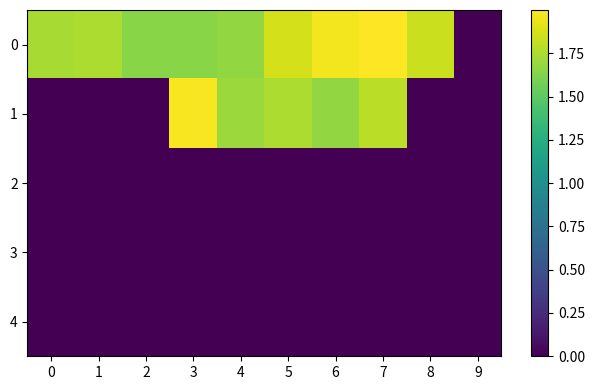

Reading left to right, what are all the values shown in this chart?

0: 0=1.7	1=1.8	2=1.6	3=1.6	4=1.7	5=1.9	6=2.0	7=2.0	8=1.8	9=0.0
1: 0=0.0	1=0.0	2=0.0	3=2.0	4=1.7	5=1.8	6=1.7	7=1.8	8=0.0	9=0.0
2: 0=0.0	1=0.0	2=0.0	3=0.0	4=0.0	5=0.0	6=0.0	7=0.0	8=0.0	9=0.0
3: 0=0.0	1=0.0	2=0.0	3=0.0	4=0.0	5=0.0	6=0.0	7=0.0	8=0.0	9=0.0
4: 0=0.0	1=0.0	2=0.0	3=0.0	4=0.0	5=0.0	6=0.0	7=0.0	8=0.0	9=0.0